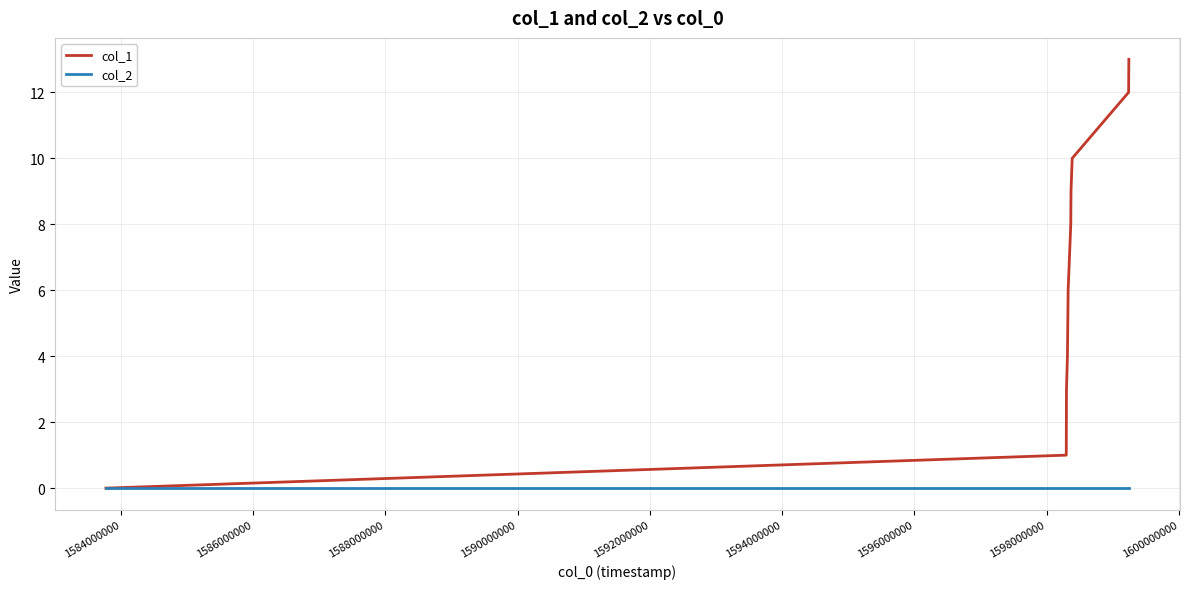

Which series has the widest spread of values?

col_1